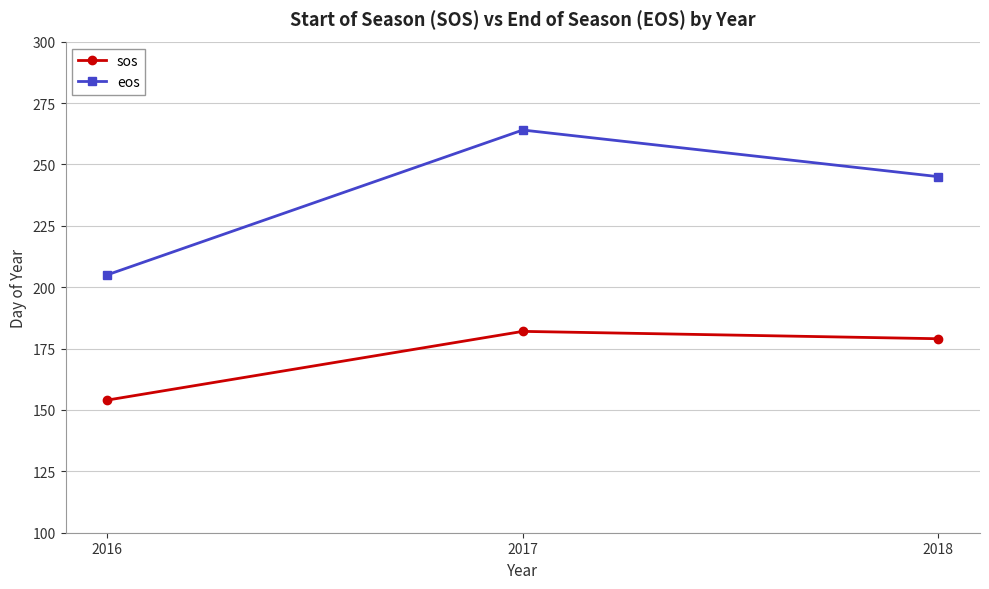

True or false: sos has a value of 182 at 2017.

True